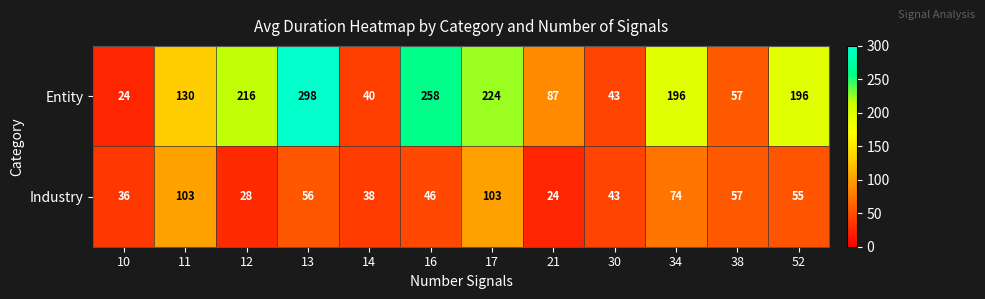

What is the difference between the maximum and minimum values in the Entity series?

274